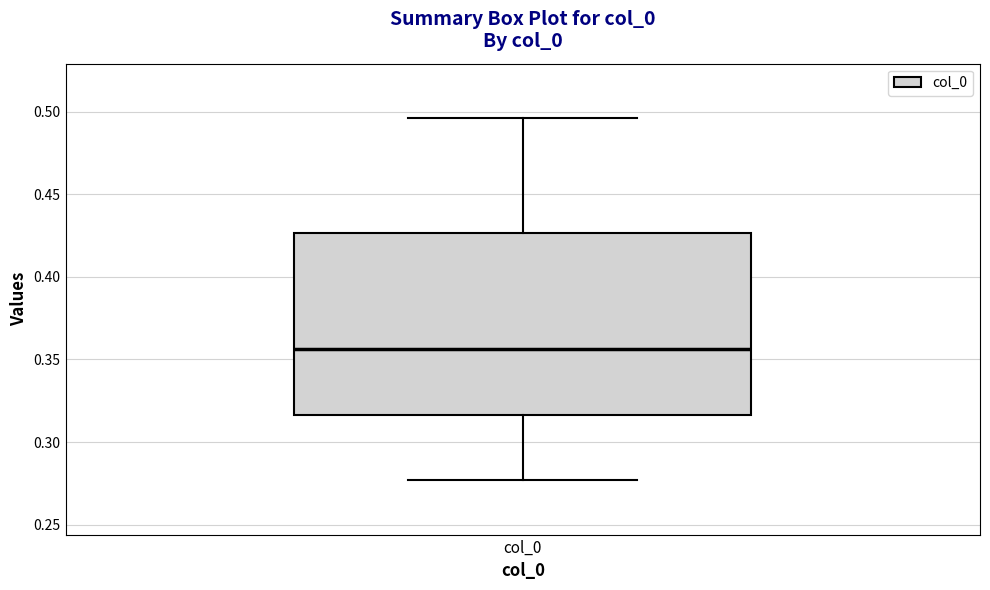

Transcribe this box plot: give where the median line is, the range the box spans, and where the two whiskers end, as read against the y-axis. The values are not printed on the chart, so give them approximately, as read against the axis.

median 0.355, box 0.315 to 0.425, whiskers 0.275 to 0.495